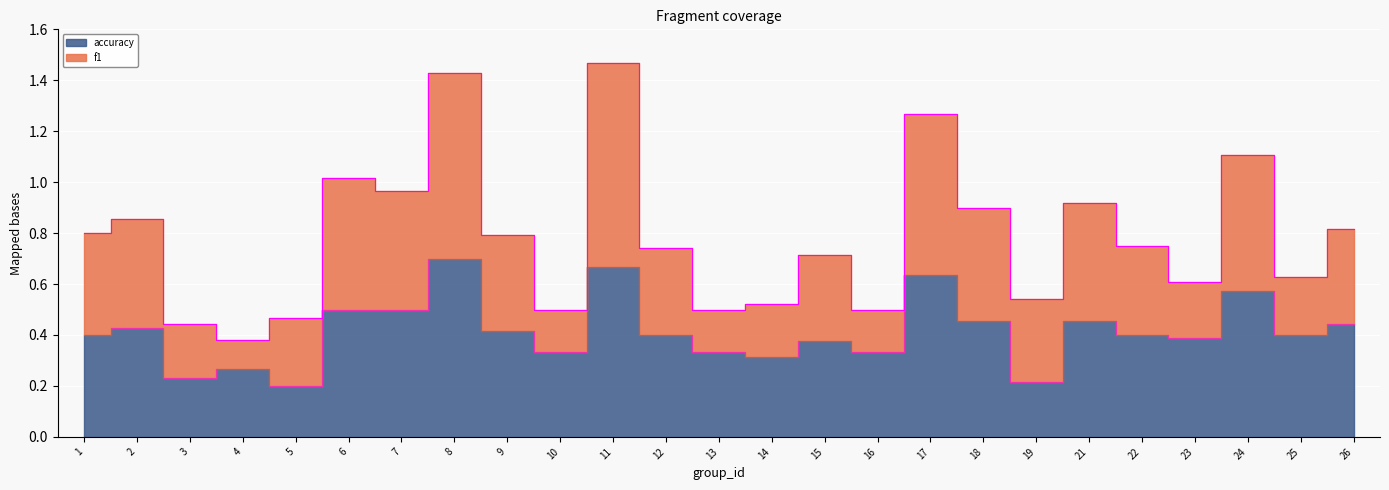

Rank the categories by value from lowest to highest.

5, 19, 3, 4, 14, 10, 13, 16, 15, 23, 1, 12, 22, 25, 9, 2, 26, 18, 21, 6, 7, 24, 17, 11, 8